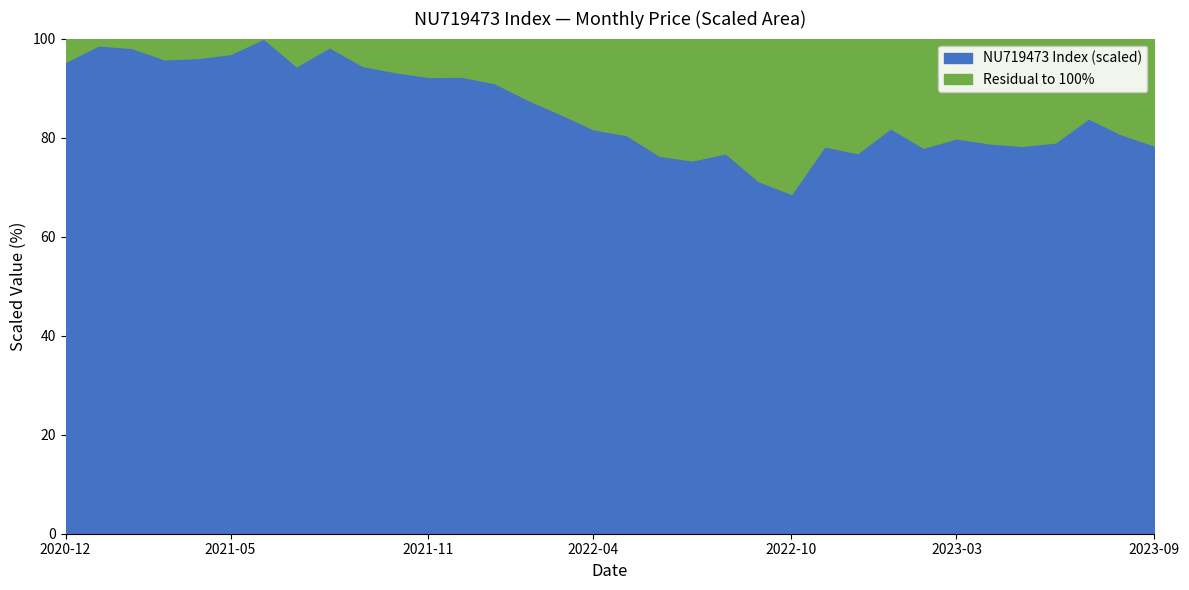

What is the difference between the maximum and minimum values in the NU719473 Index (scaled) series?

31.4